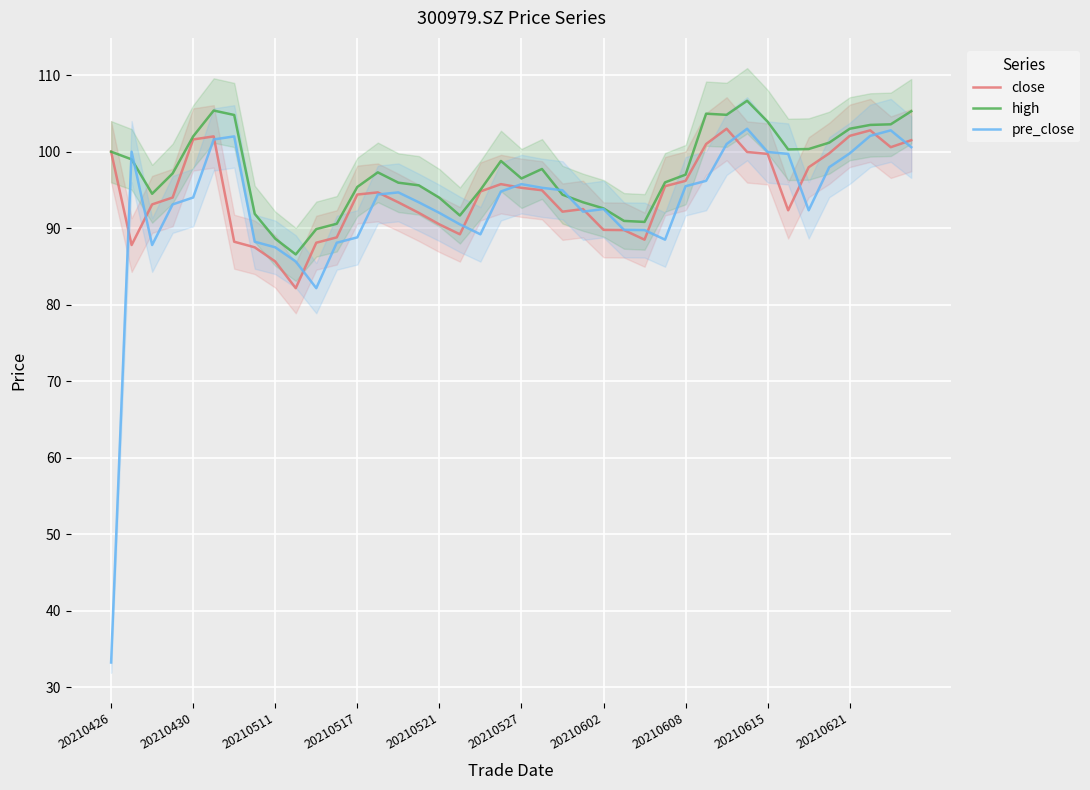

What is the maximum value for close?

103.0